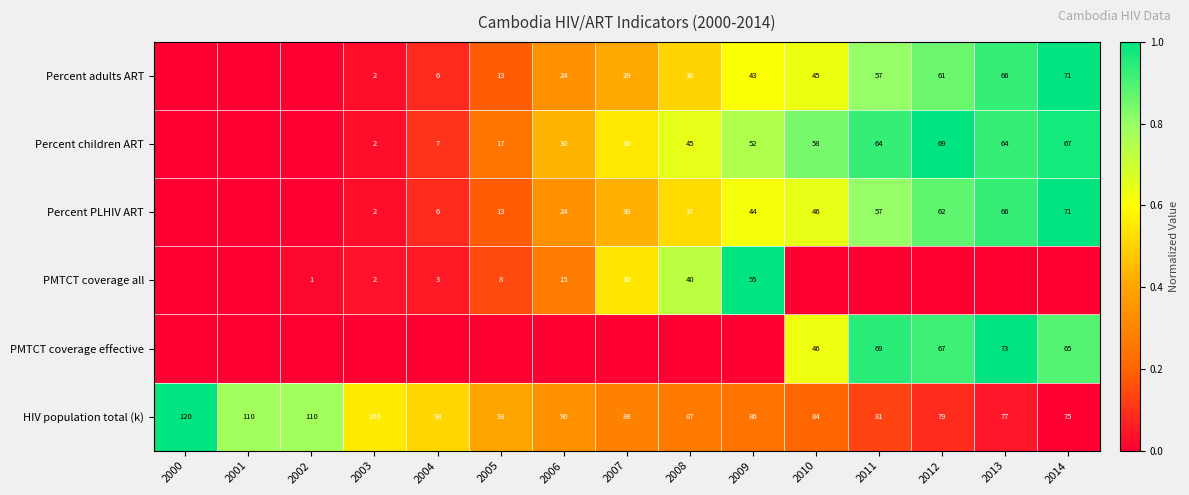

Count the number of categories in the chart.

15